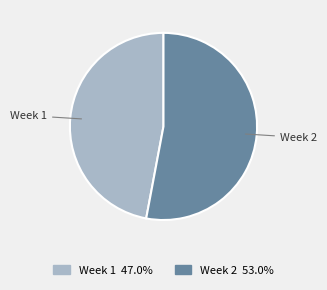

Is there a majority slice in this chart?

Yes